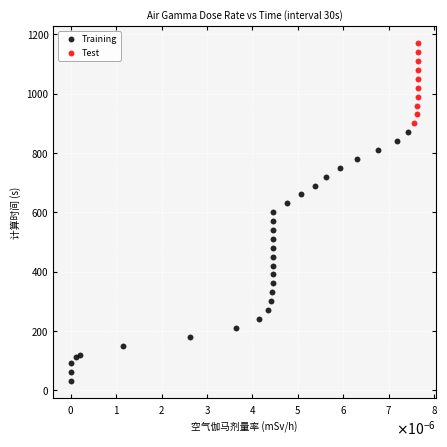

Which series contains the highest Y value?

Test